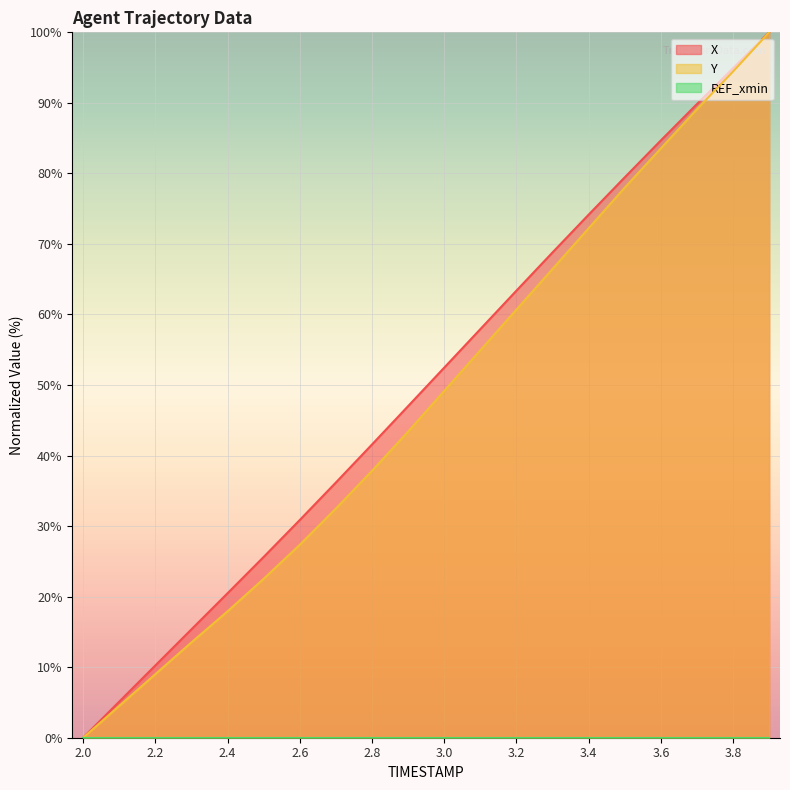

Which category has the highest value in the X series?

3.9